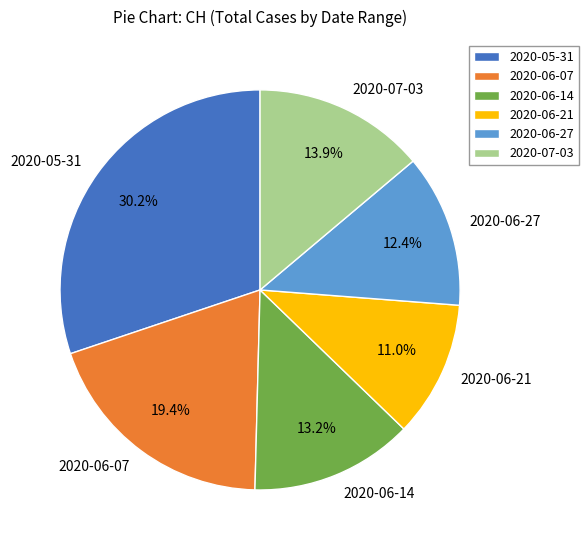

Which category has the biggest portion of the pie?

2020-05-31